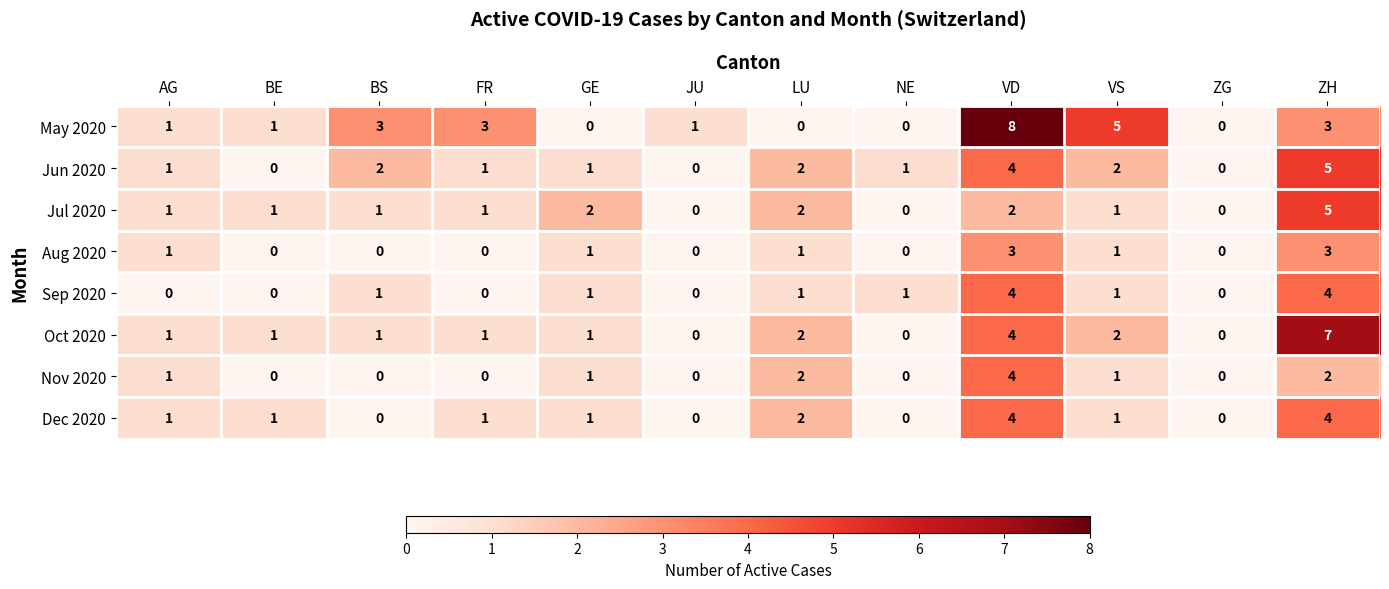

The Jul 2020 series shows 1 at BE. True or false?

True